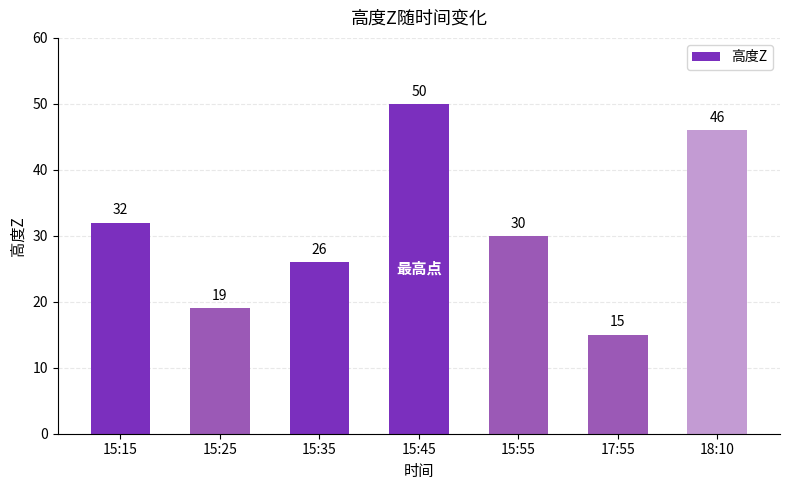

What is the difference between the maximum and minimum values?

35